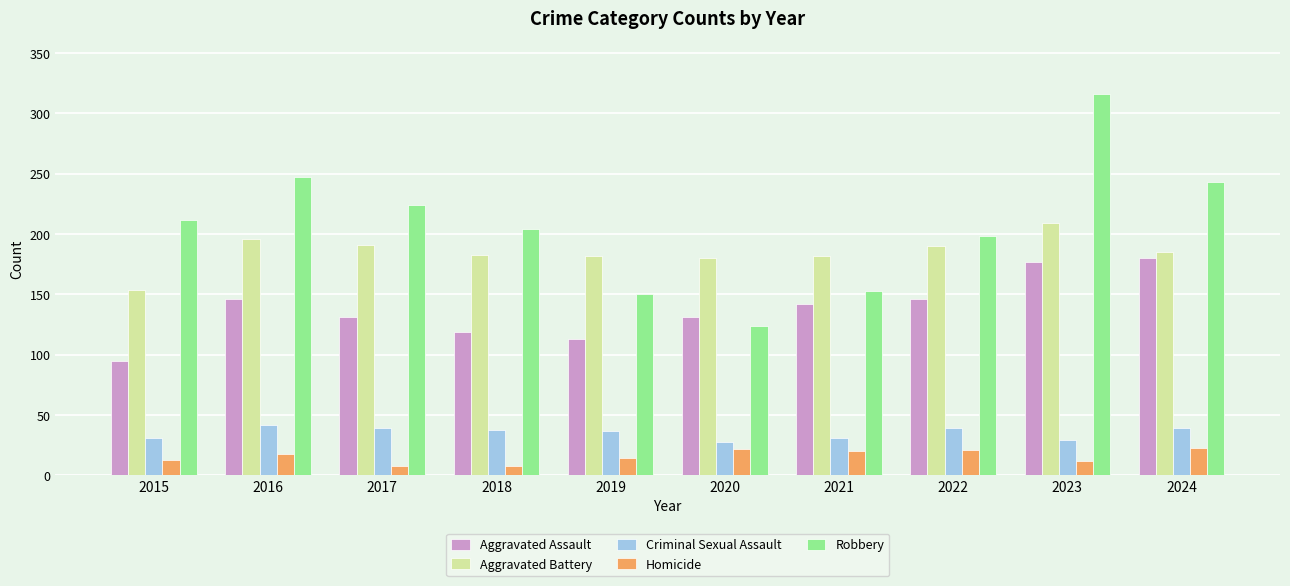

Rank the series by their maximum value, from lowest to highest.

Homicide, Criminal Sexual Assault, Aggravated Assault, Aggravated Battery, Robbery